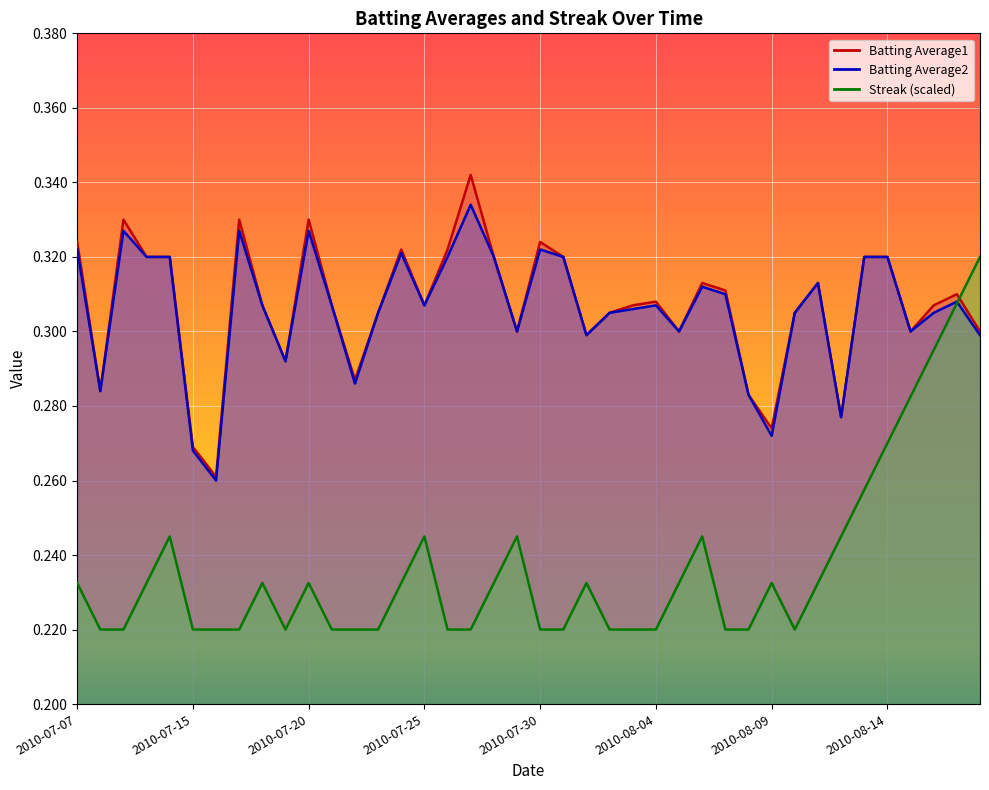

What are all the series names shown in the legend?

Batting Average1, Batting Average2, Streak